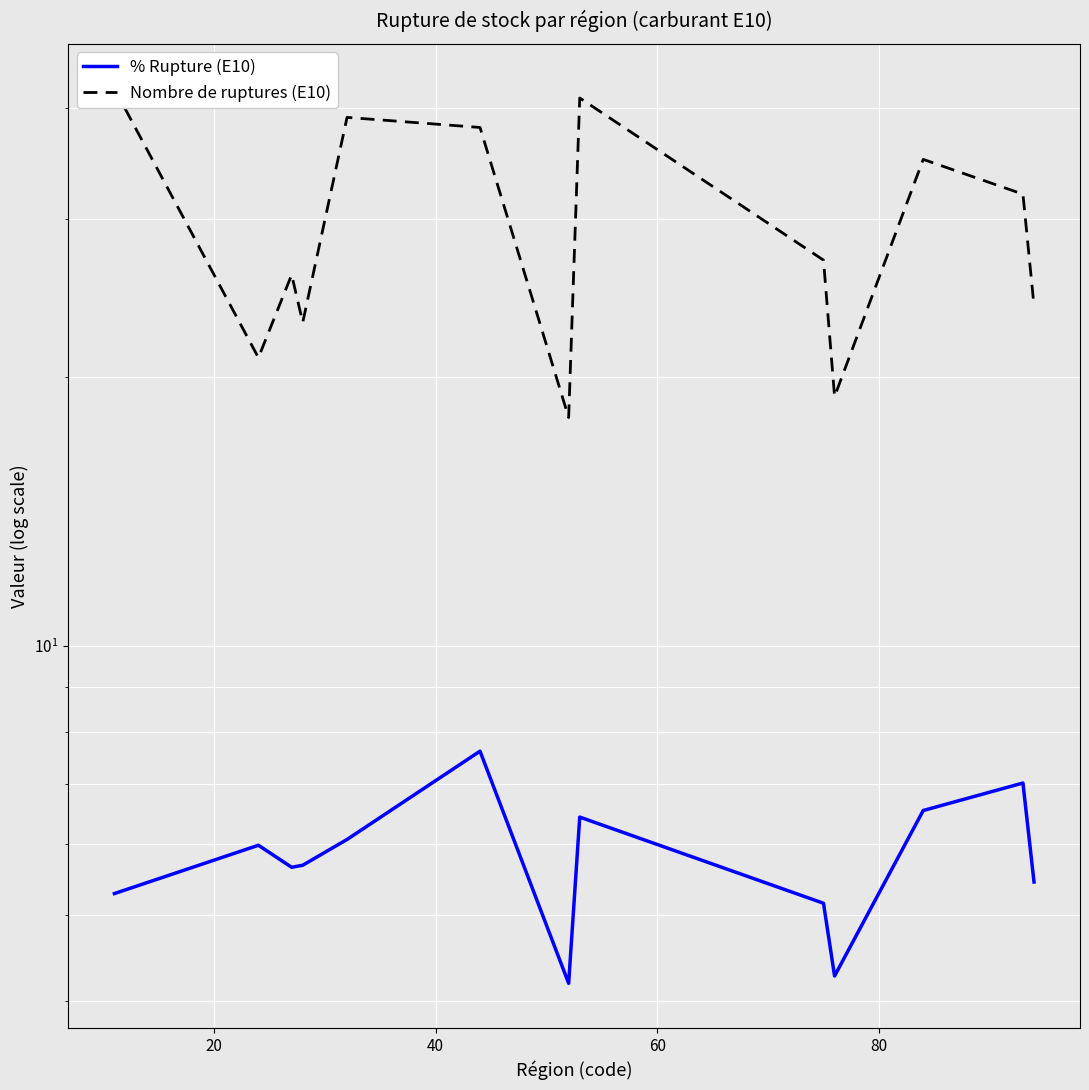

At how many categories does at least one series exceed 5?

13